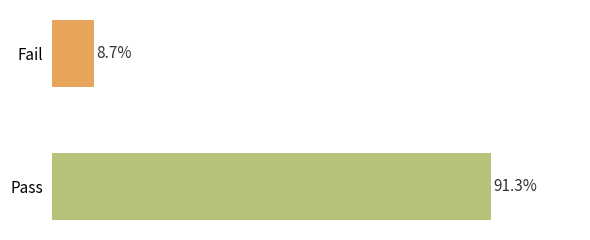

Rank the categories by value from highest to lowest.

Pass, Fail